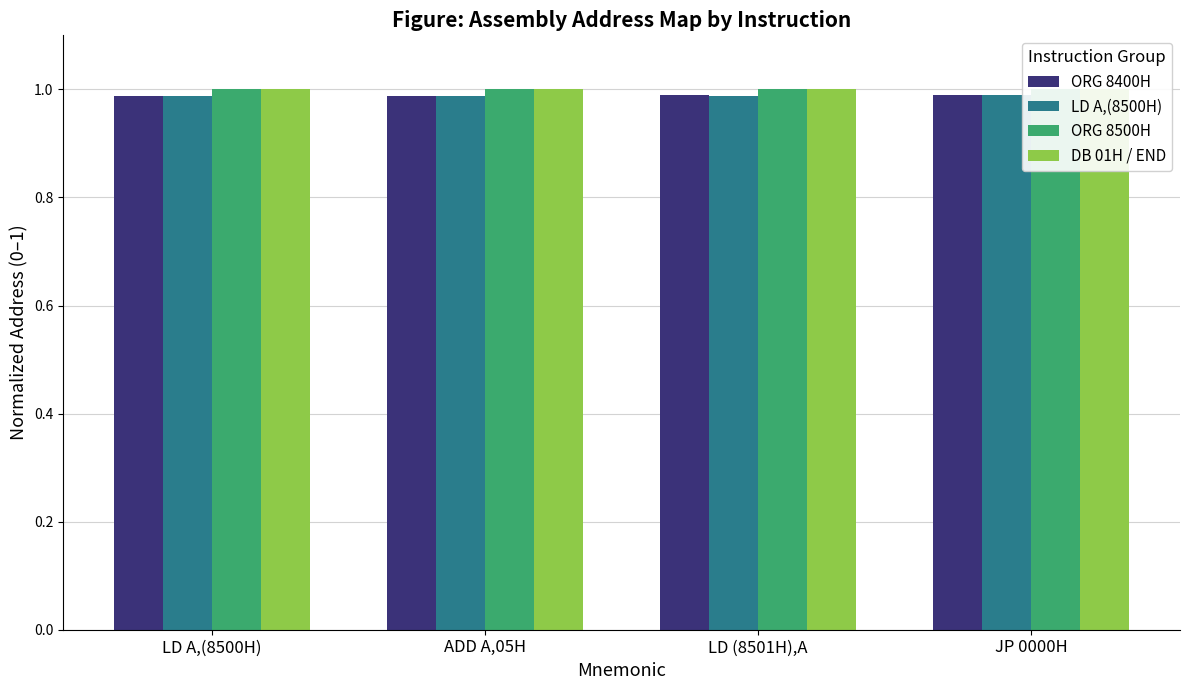

What is the label of the 3rd bar from the right?

ADD A,05H